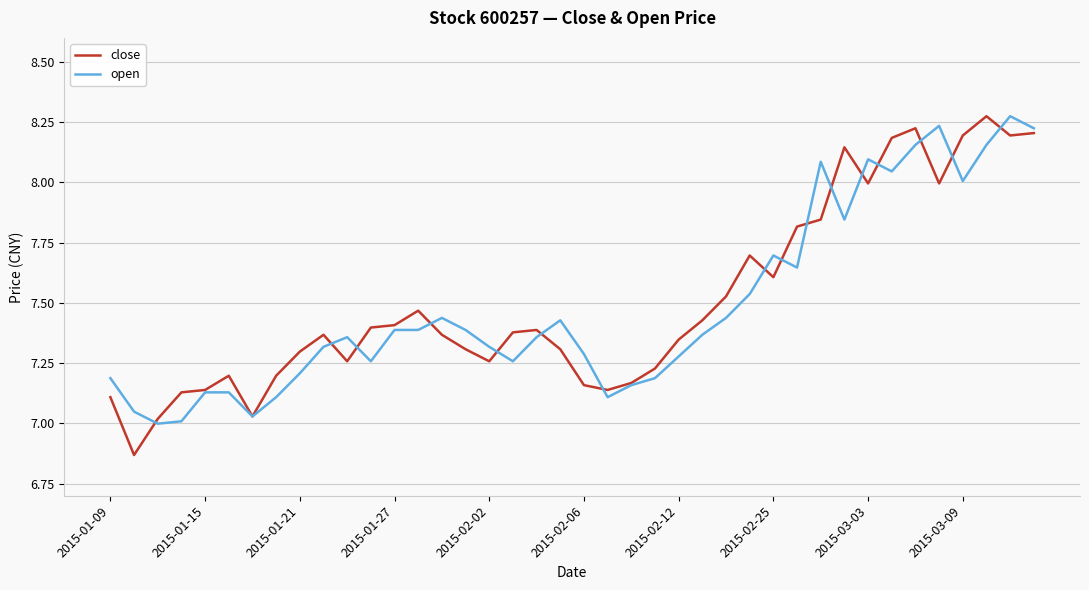

Which series has the largest range (max minus min)?

close